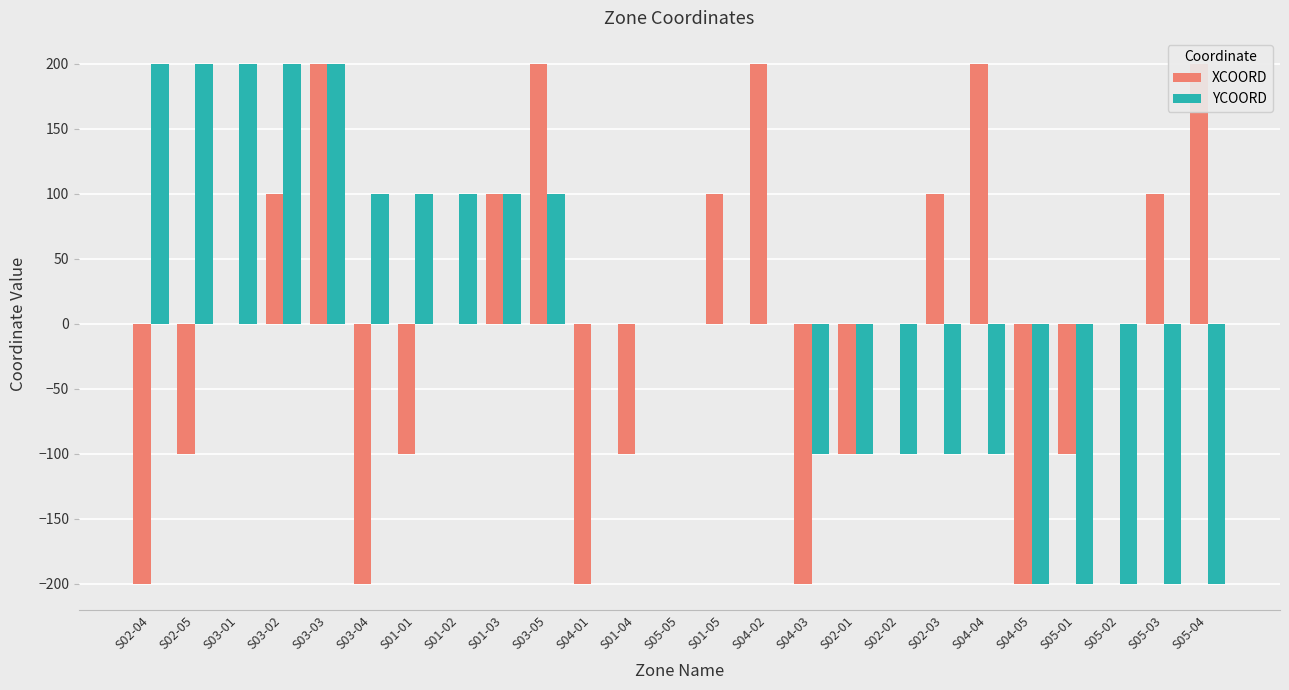

Rank the series by their maximum value, from lowest to highest.

XCOORD, YCOORD